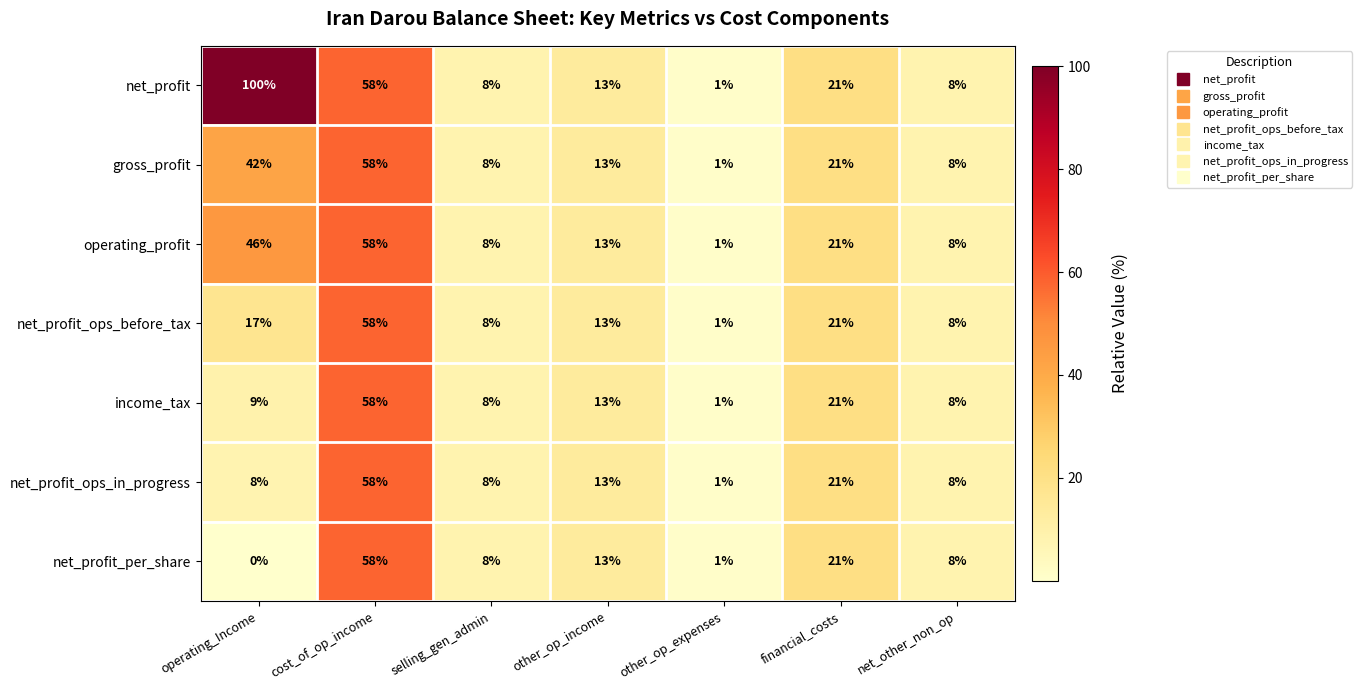

Rank the series at operating_Income from lowest to highest value.

net_profit_per_share, net_profit_ops_in_progress, income_tax, net_profit_ops_before_tax, gross_profit, operating_profit, net_profit